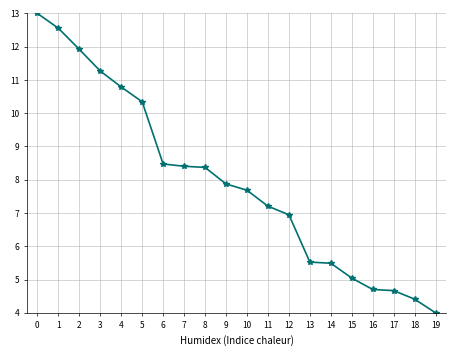

What value does the data have at 18?

4.4